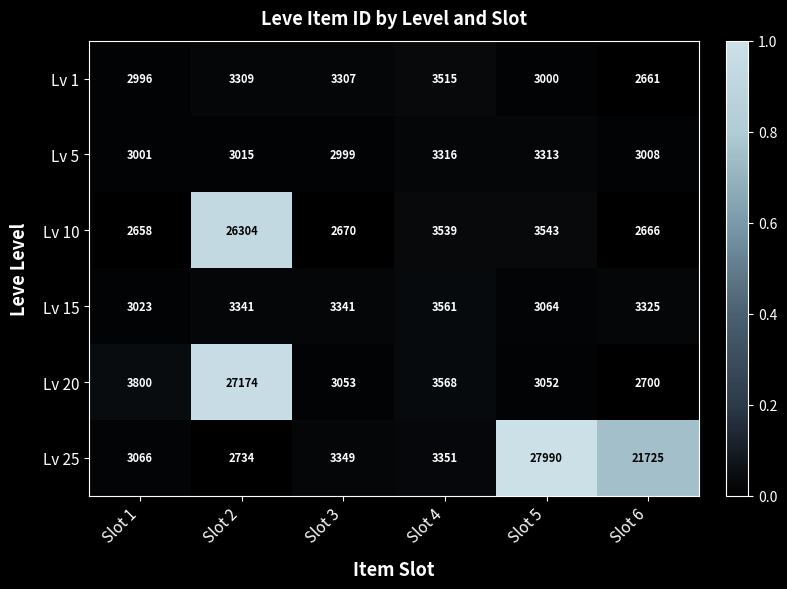

Rank the series at Slot 3 from lowest to highest value.

Lv 10, Lv 5, Lv 20, Lv 1, Lv 15, Lv 25